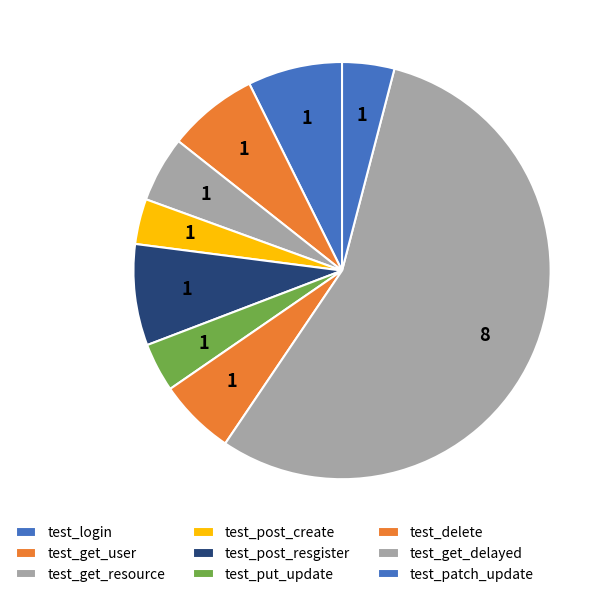

What percentage is the test_get_resource slice, to the nearest percent?

5%